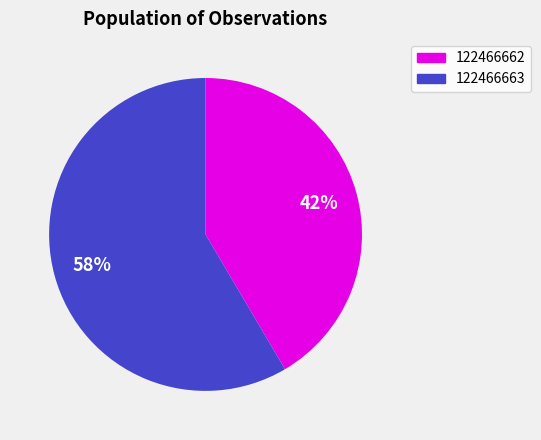

To the nearest percent, what percentage of the pie is 122466662?

42%